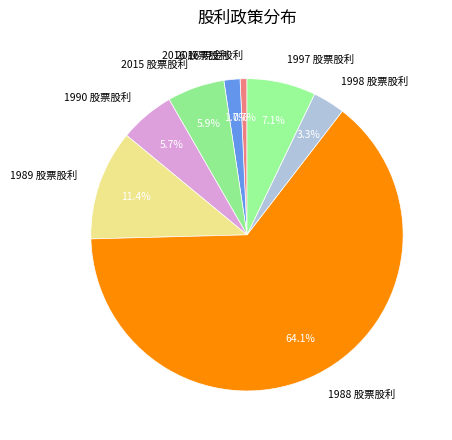

True or false: 1988 股票股利 accounts for 64% of the total.

True